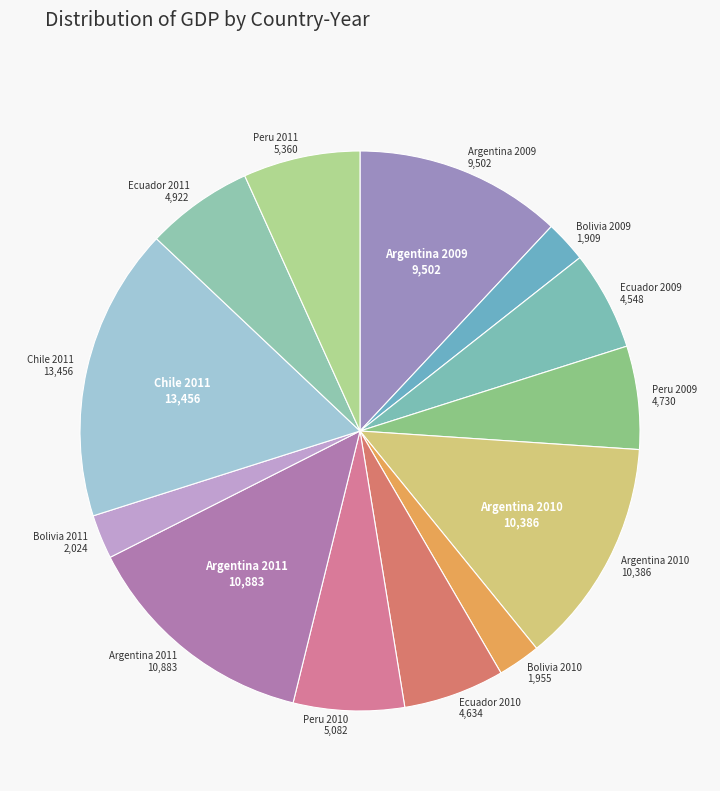

Approximately how many times larger is the value at Argentina 2010 10,386 compared to Chile 2011 13,456?

0.8